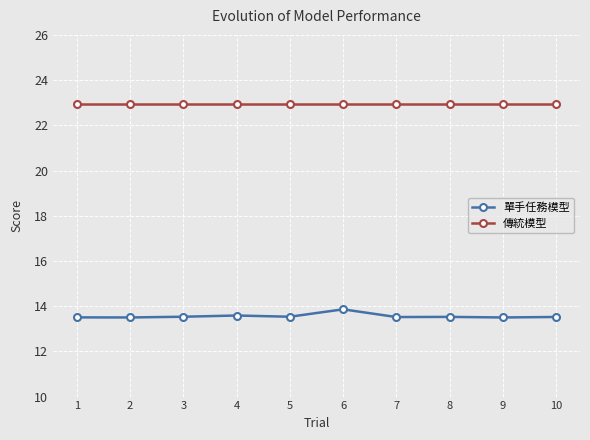

What is the sum of the 單手任務模型 values at 7 and 3?

27.1